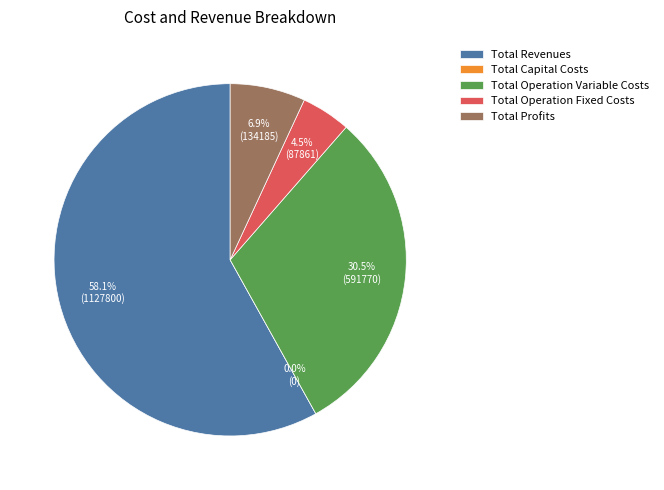

To the nearest percent, what is the average slice percentage?

20%